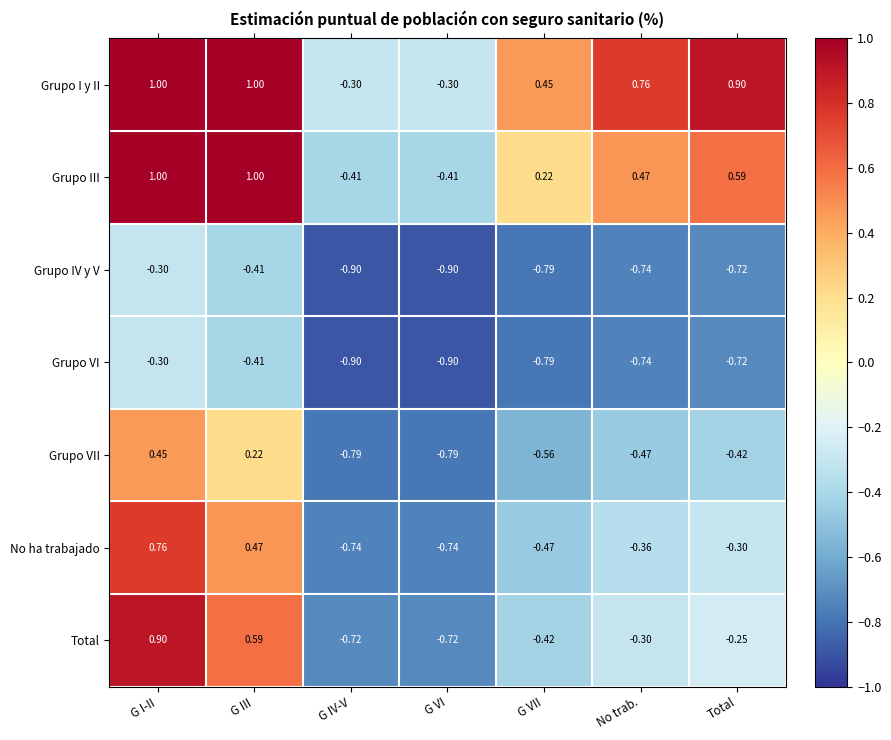

At which label does Grupo VII first exceed 0?

G I-II